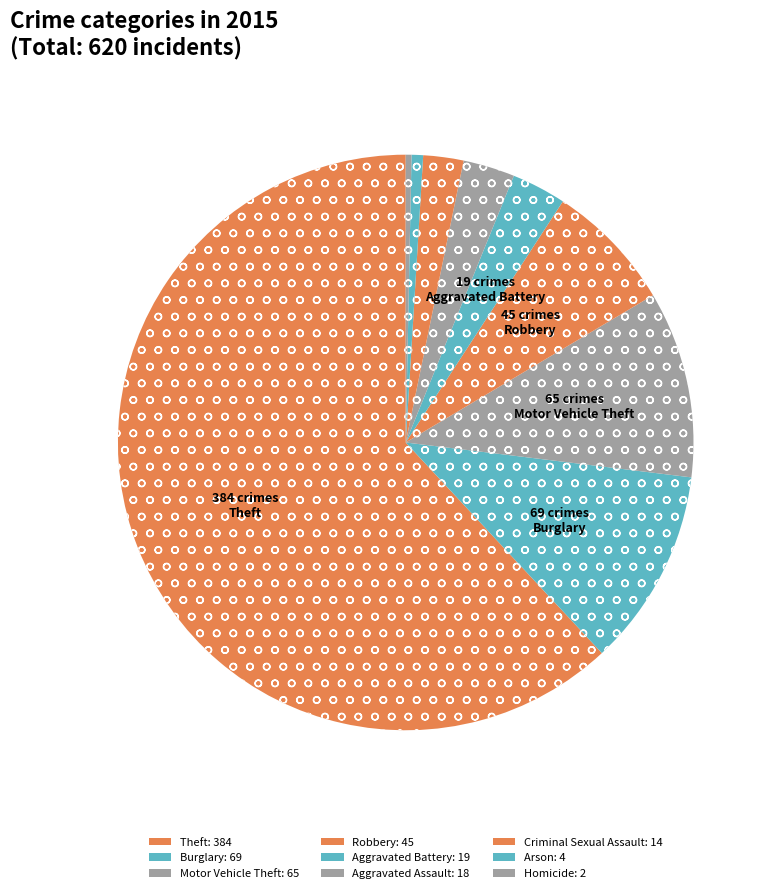

Which slice is the smallest?

Homicide